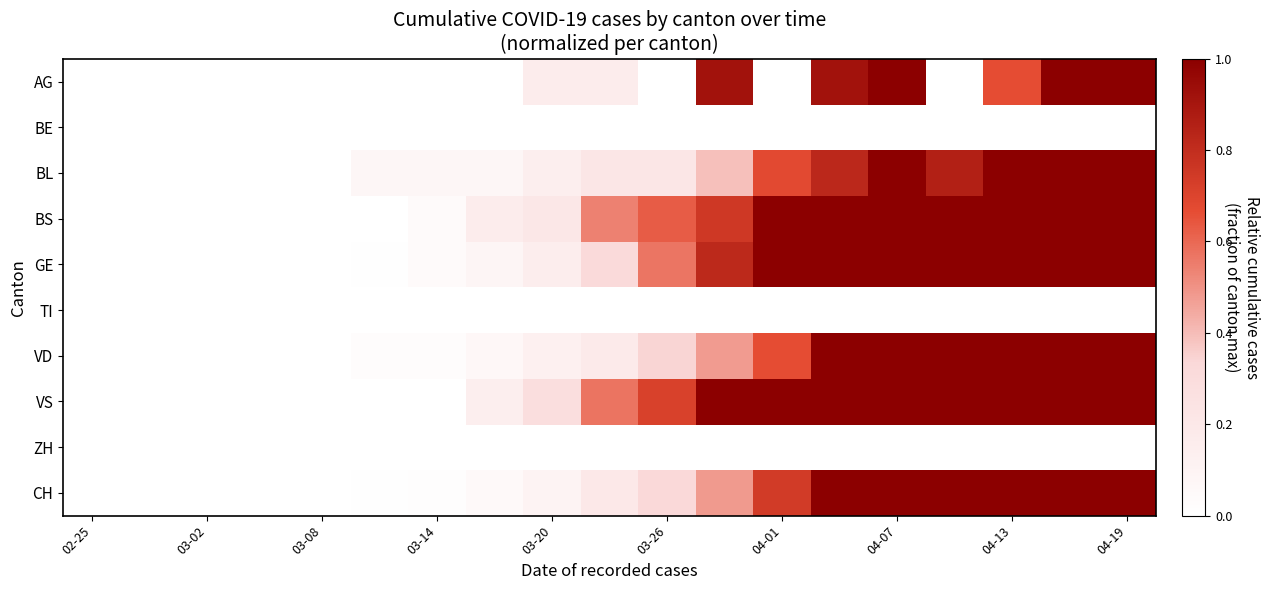

Reading left to right, what are all the values shown in this chart?

AG: 0.0	0.0	0.0	0.0	0.0	0.0	0.0	0.0	0.2	0.2	0.0	0.9	0.0	0.9	1.0	0.0	0.7	1.0	1.0
BE: 0.0	0.0	0.0	0.0	0.0	0.0	0.0	0.0	0.0	0.0	0.0	0.0	0.0	0.0	0.0	0.0	0.0	0.0	0.0
BL: 0.0	0.0	0.0	0.0	0.0	0.1	0.1	0.1	0.1	0.2	0.2	0.4	0.7	0.8	1.0	0.9	1.0	1.0	1.0
BS: 0.0	0.0	0.0	0.0	0.0	0.0	0.0	0.2	0.2	0.5	0.6	0.8	1.0	1.0	1.0	1.0	1.0	1.0	1.0
GE: 0.0	0.0	0.0	0.0	0.0	0.0	0.0	0.1	0.2	0.3	0.6	0.8	1.0	1.0	1.0	1.0	1.0	1.0	1.0
TI: 0.0	0.0	0.0	0.0	0.0	0.0	0.0	0.0	0.0	0.0	0.0	0.0	0.0	0.0	0.0	0.0	0.0	0.0	0.0
VD: 0.0	0.0	0.0	0.0	0.0	0.0	0.0	0.1	0.1	0.2	0.3	0.5	0.7	1.0	1.0	1.0	1.0	1.0	1.0
VS: 0.0	0.0	0.0	0.0	0.0	0.0	0.0	0.1	0.3	0.6	0.7	1.0	1.0	1.0	1.0	1.0	1.0	1.0	1.0
ZH: 0.0	0.0	0.0	0.0	0.0	0.0	0.0	0.0	0.0	0.0	0.0	0.0	0.0	0.0	0.0	0.0	0.0	0.0	0.0
CH: 0.0	0.0	0.0	0.0	0.0	0.0	0.0	0.0	0.1	0.2	0.3	0.5	0.7	1.0	1.0	1.0	1.0	1.0	1.0